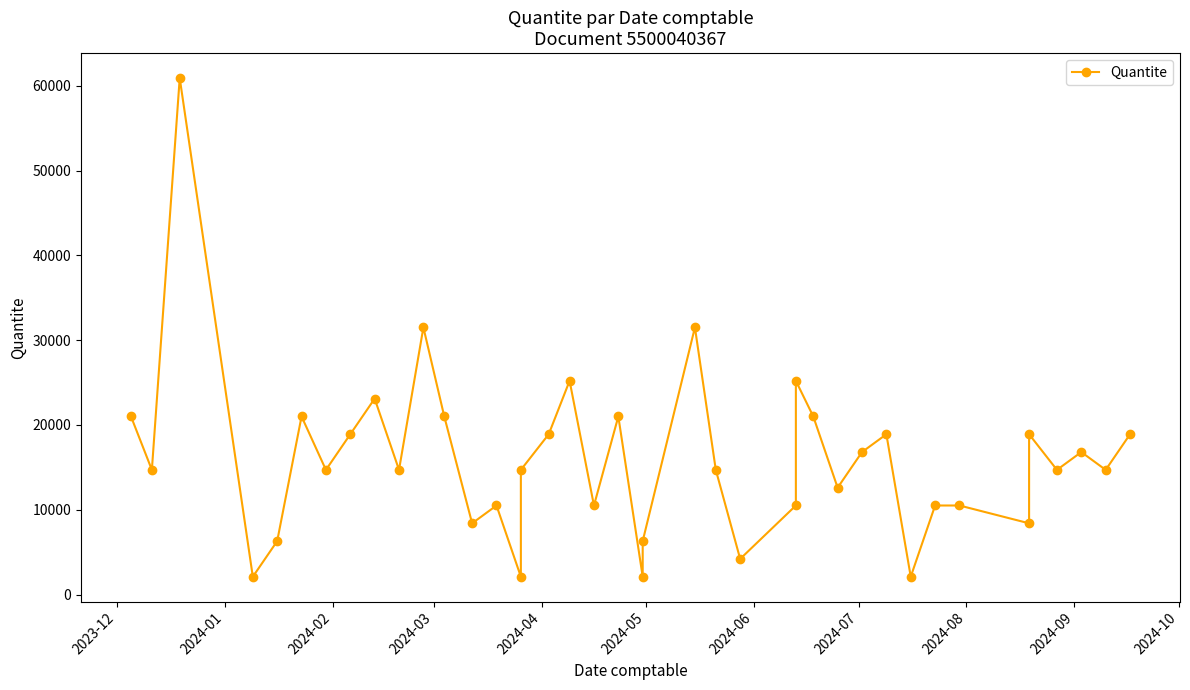

Which category has the lowest value across all series?

2024-03